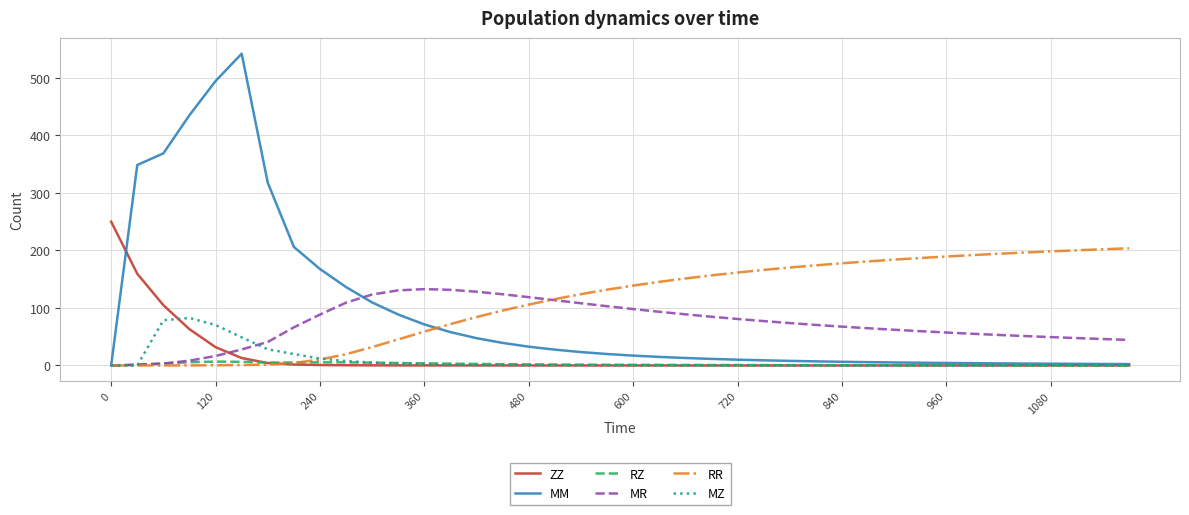

Rank the series by their maximum value, from lowest to highest.

RZ, MZ, MR, RR, ZZ, MM